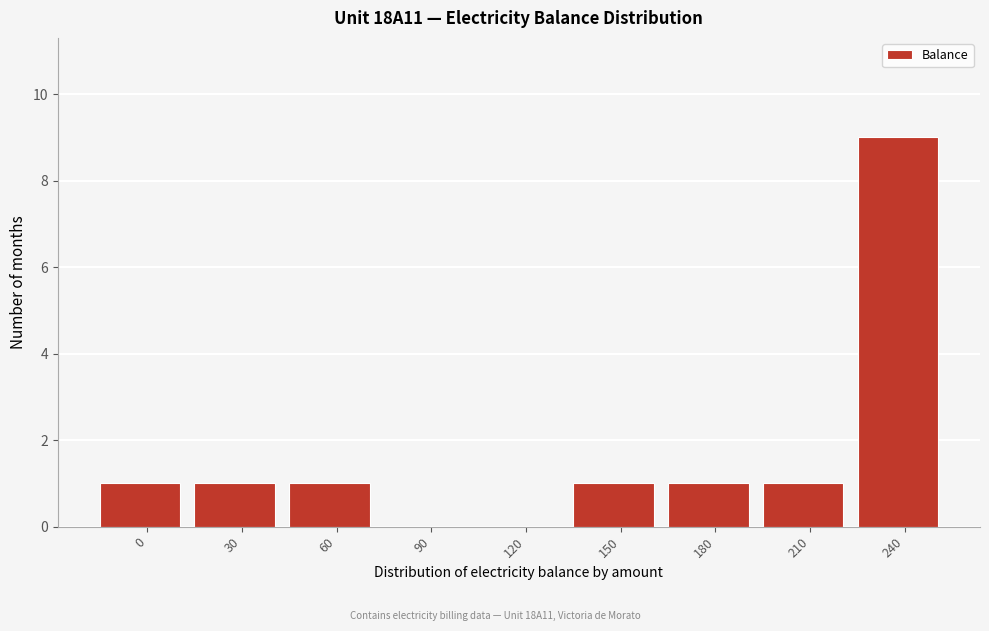

Reading left to right, what are all the values shown in this chart?

0=1	30=1	60=1	90=0	120=0	150=1	180=1	210=1	240=9